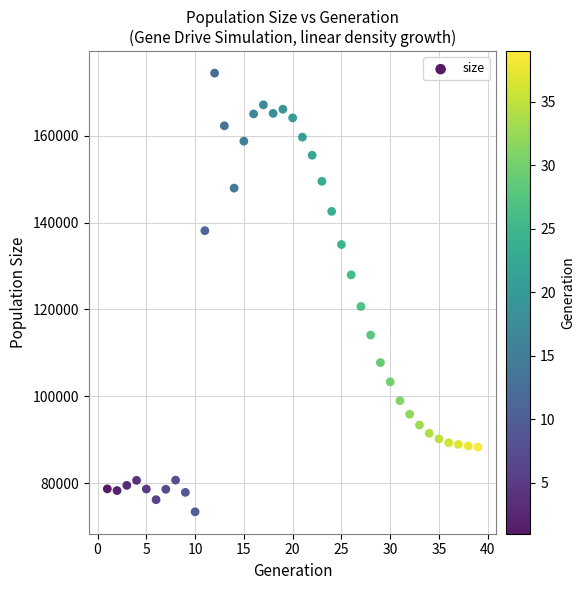

What is the range of X values (max minus min)?

38